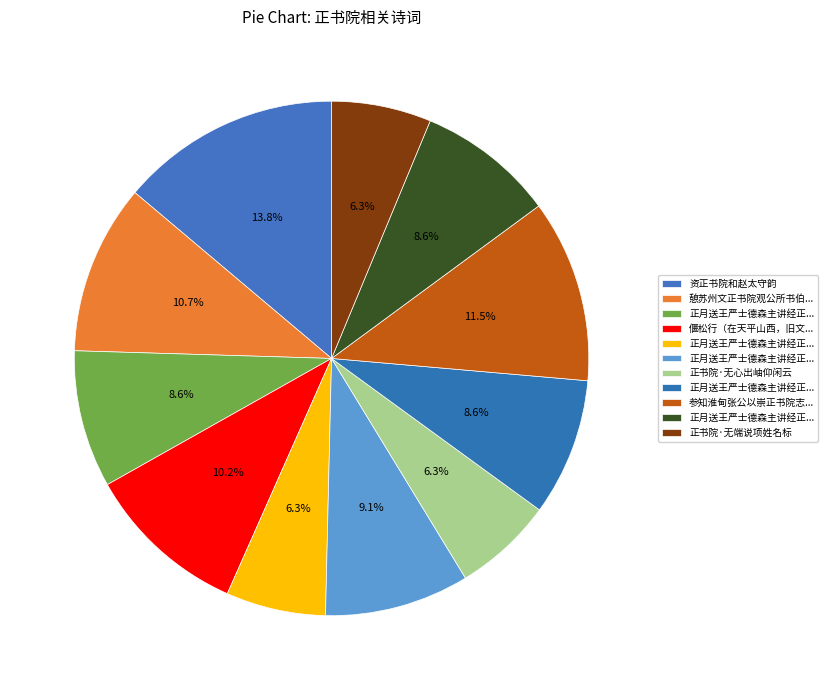

How many slices are in this pie chart?

11